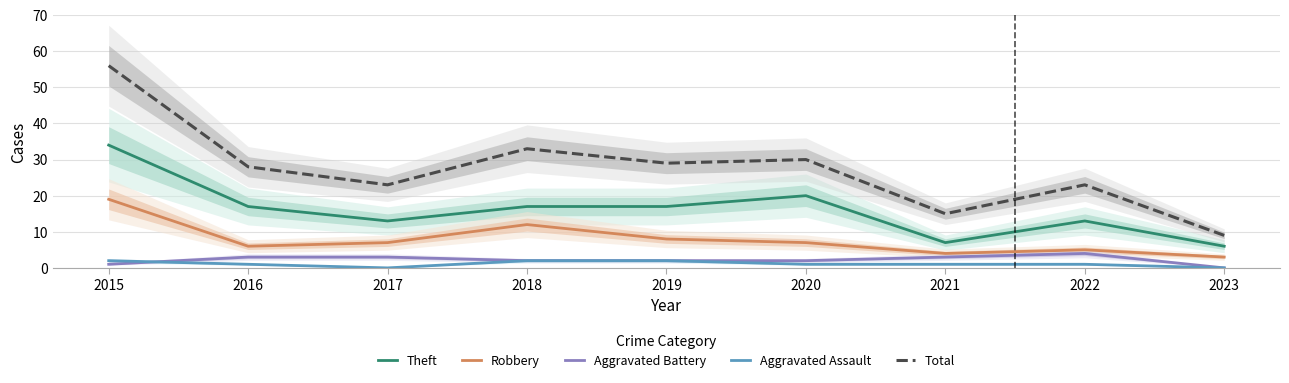

What is the sum of the Total values at 2019 and 2022?

52